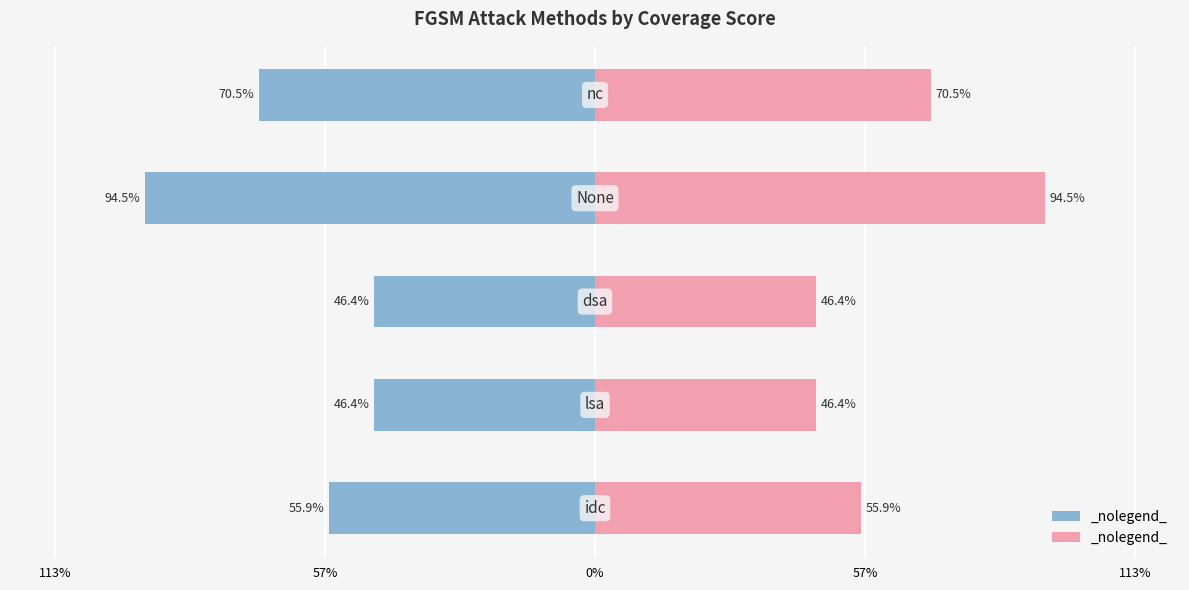

Reading right to left, what are all the values shown in this chart?

Male: 113%=-0.7	57%=-0.9	0%=-0.5	57%=-0.5	113%=-0.6
Female: 113%=0.7	57%=0.9	0%=0.5	57%=0.5	113%=0.6